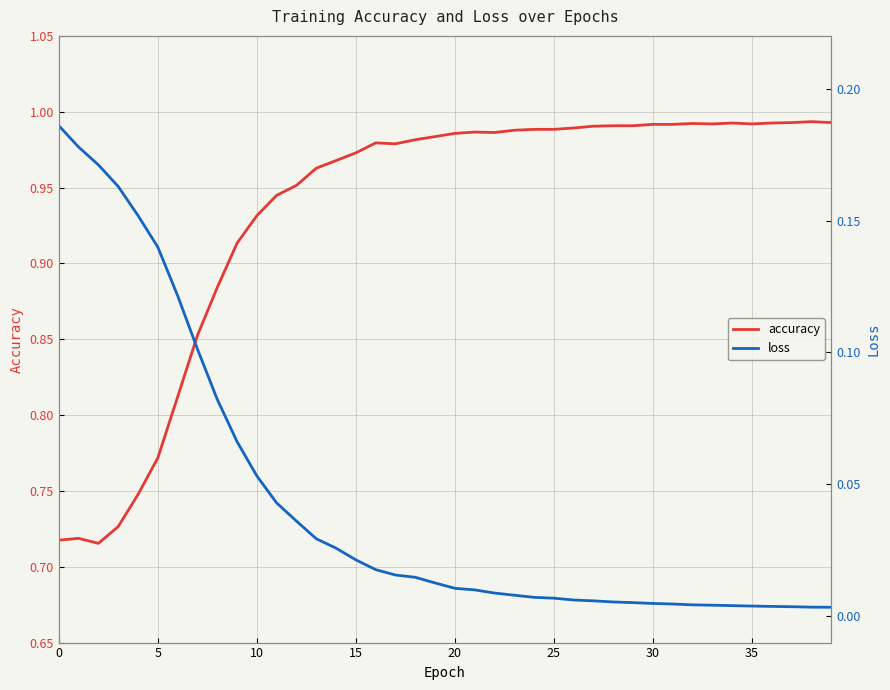

How many lines are shown in the chart?

2